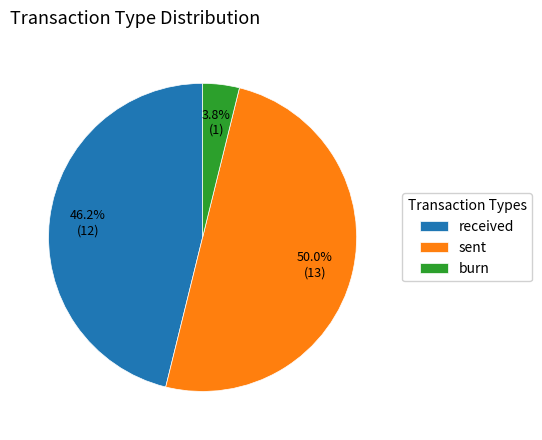

The received slice represents 18% of the pie. True or false?

False